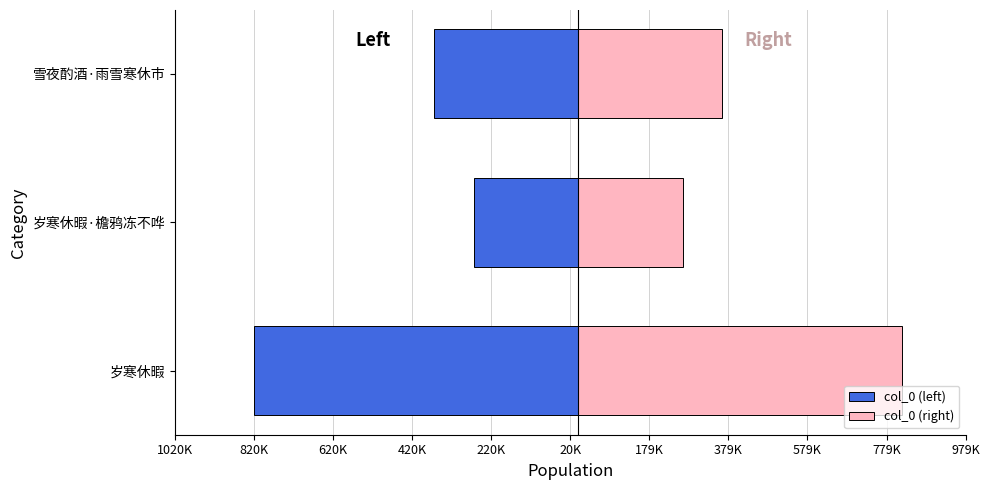

What is the value of the col_0 (left) bar at the 3rd from the left?

-364423